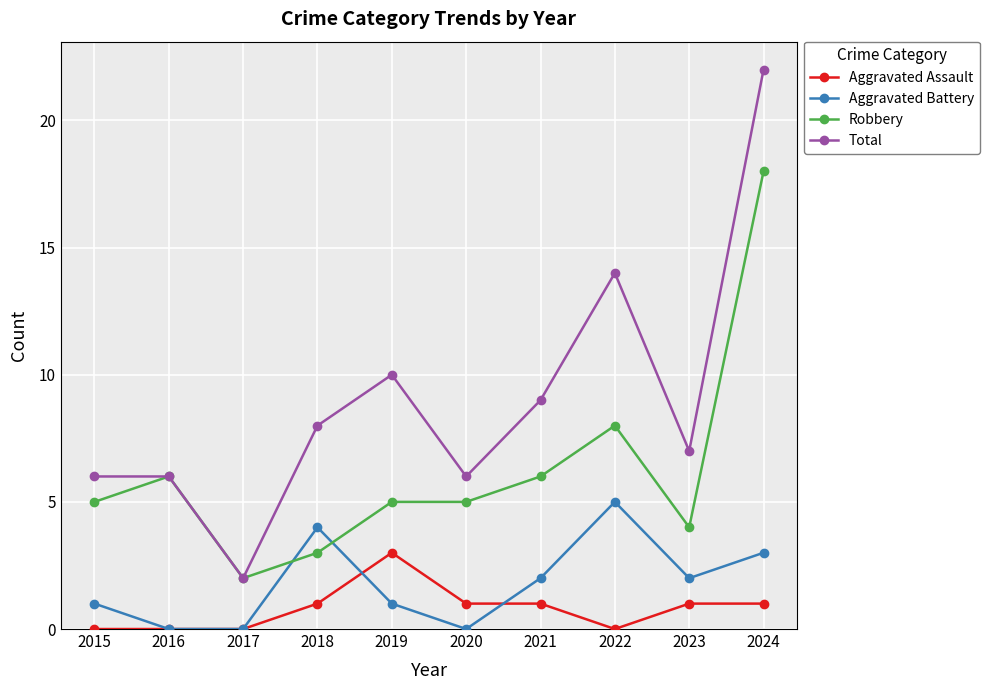

What is the value of the Total point at the 3rd from the left?

2